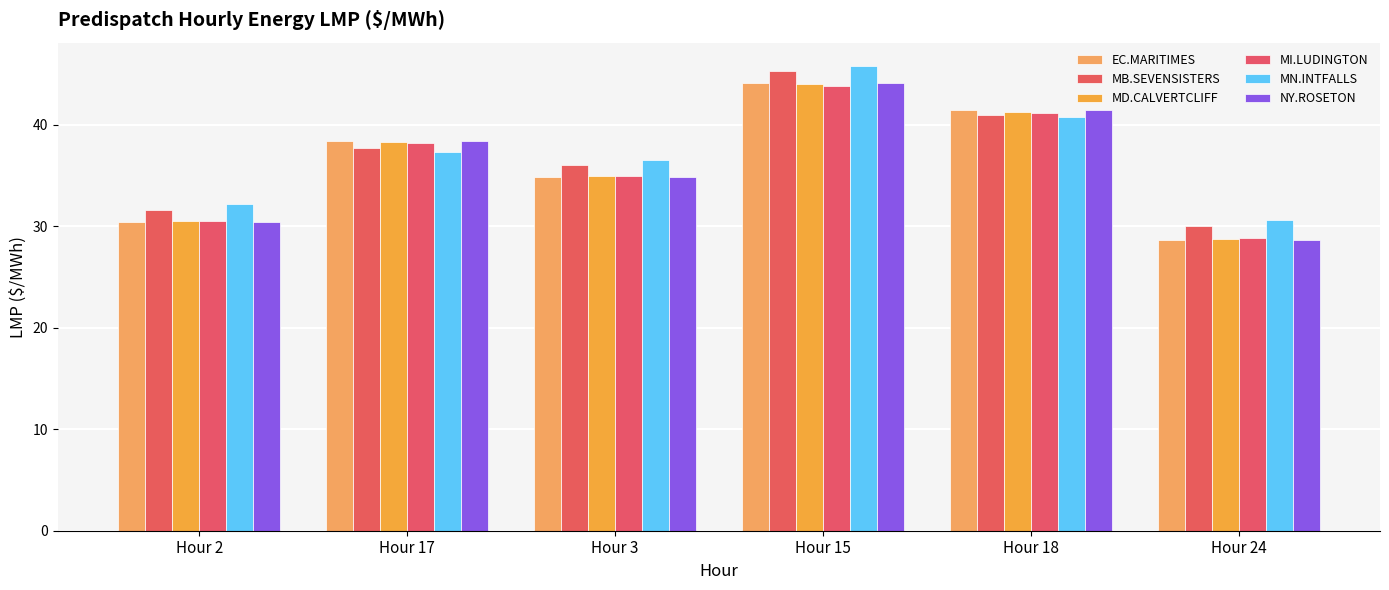

Which series changed the most between Hour 2 and Hour 18?

EC.MARITIMES